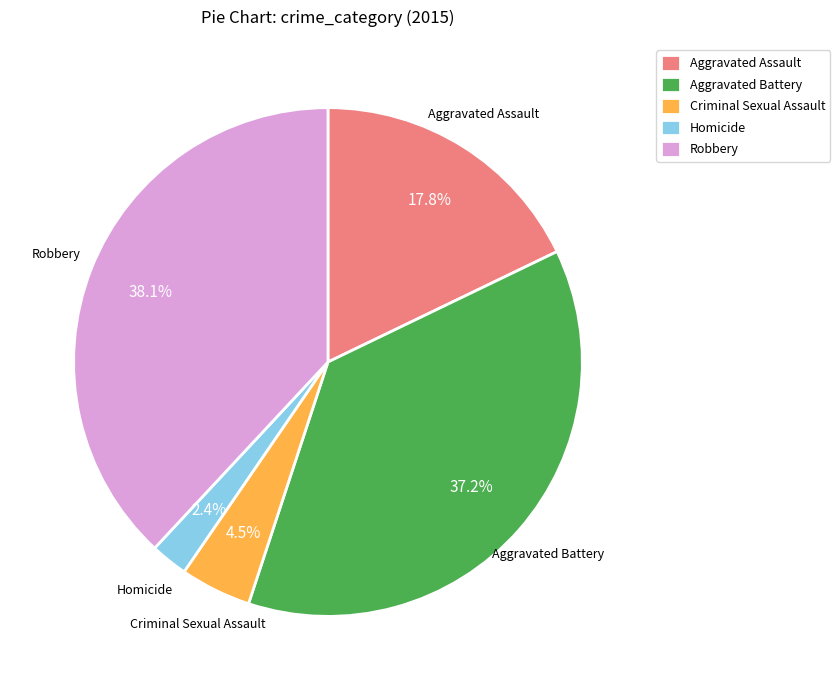

Between Robbery and Criminal Sexual Assault, which is larger?

Robbery